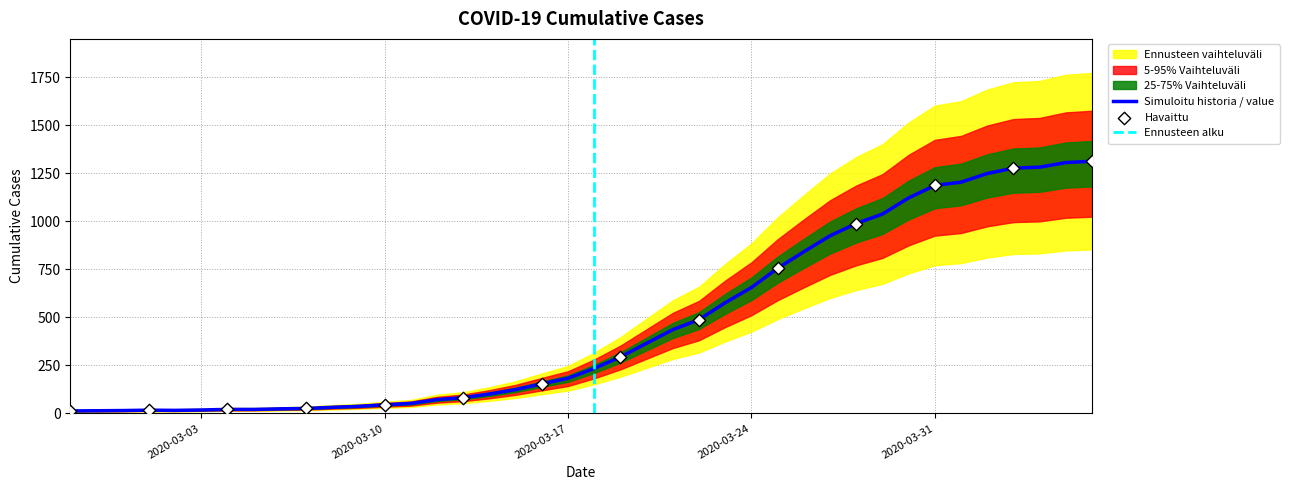

What is the ratio of the value at 2020-03-20 to the value at 2020-03-06?

15.2